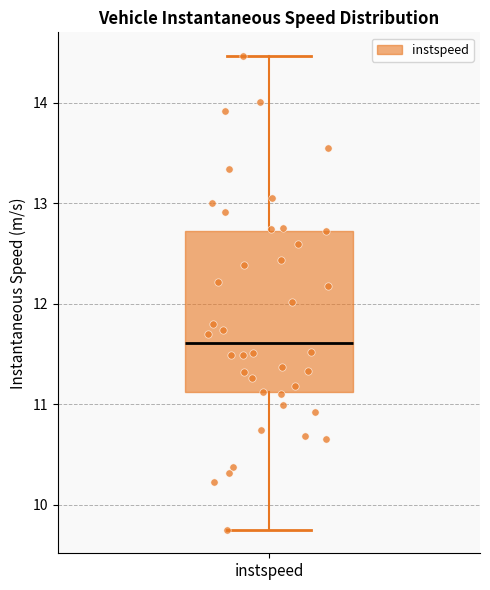

Transcribe this box plot: give where the median line is, the range the box spans, and where the two whiskers end, as read against the y-axis. The values are not printed on the chart, so give them approximately, as read against the axis.

median 11.6, box 11.1 to 12.7, whiskers 9.8 to 14.5